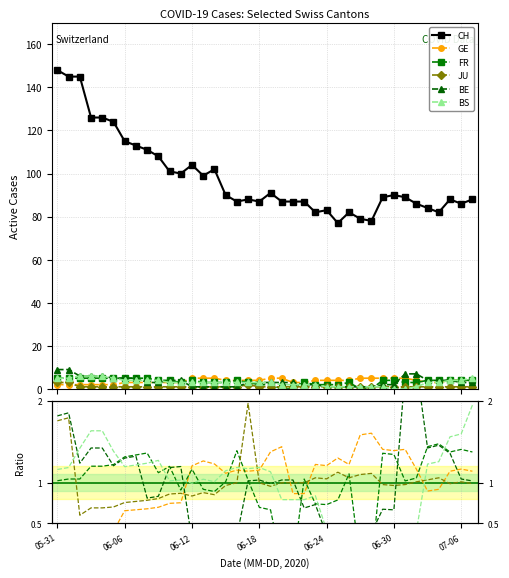

How many lines are shown in the chart?

6